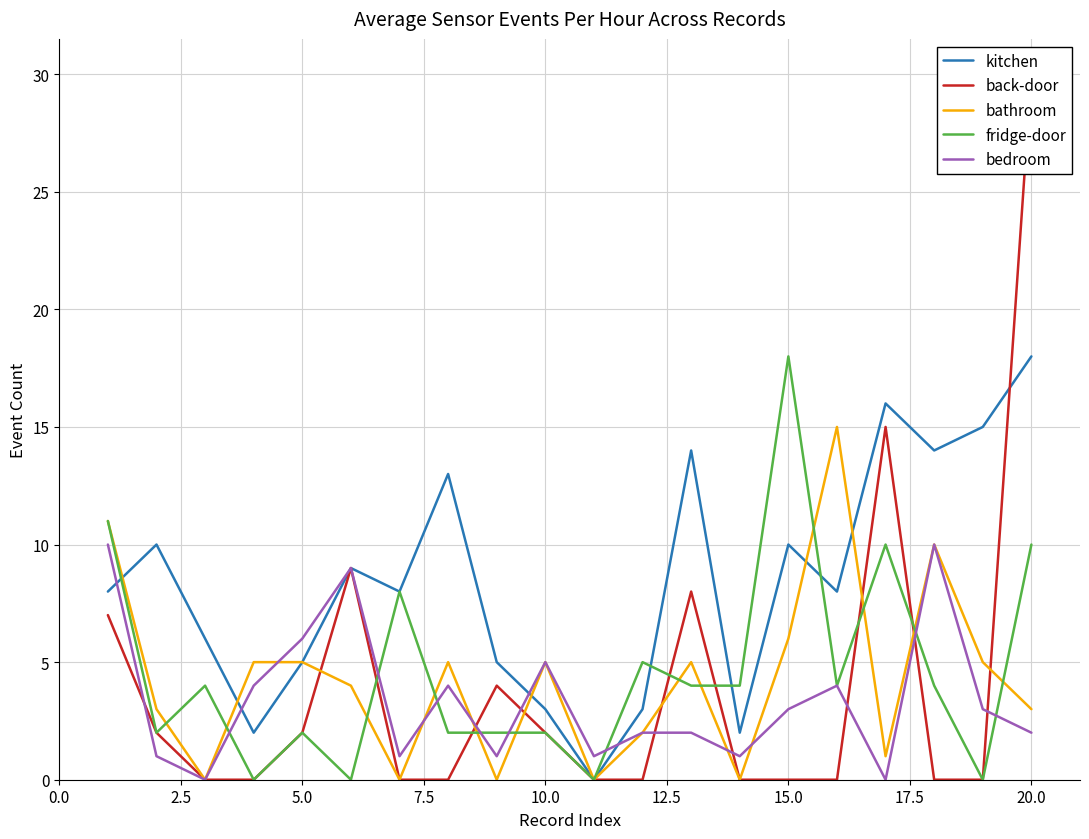

The kitchen series shows 18 at 15.0. True or false?

False